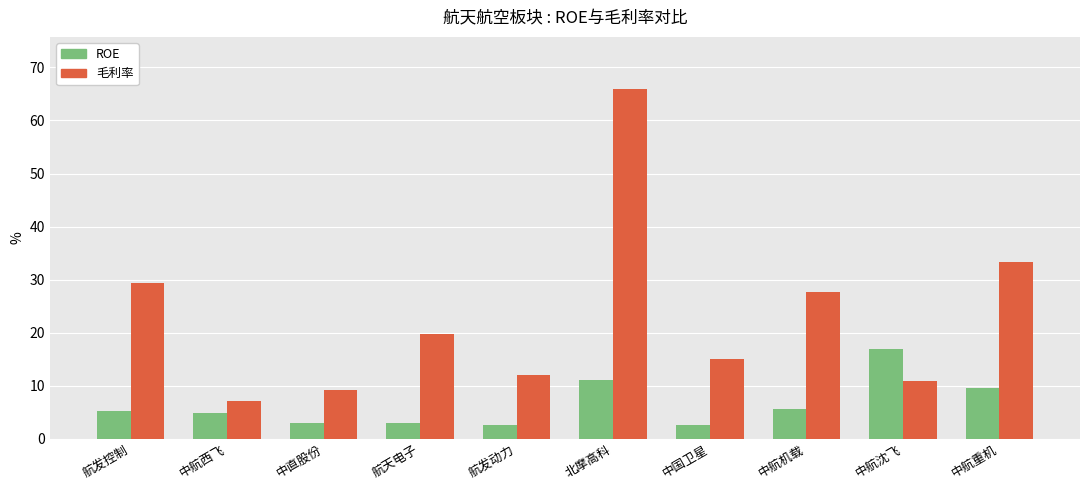

What is the average value of the 毛利率 series?

23.0